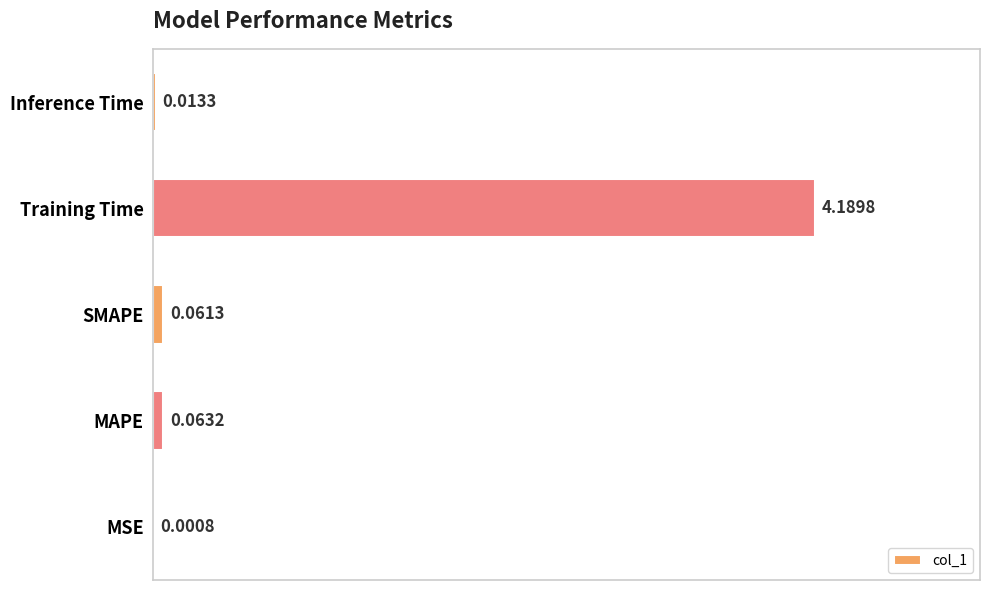

Where is the data nearest to the value 2?

MAPE